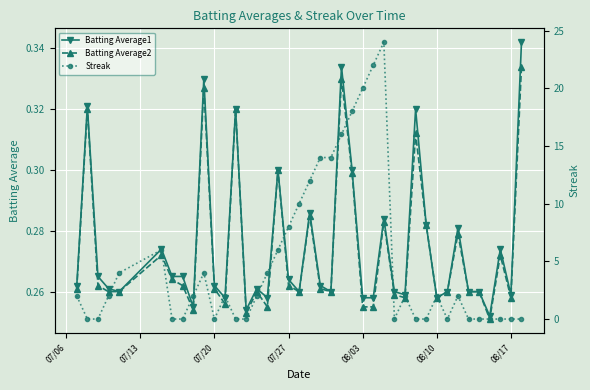

Count the Batting Average1 values in the range 0 to 1.

40